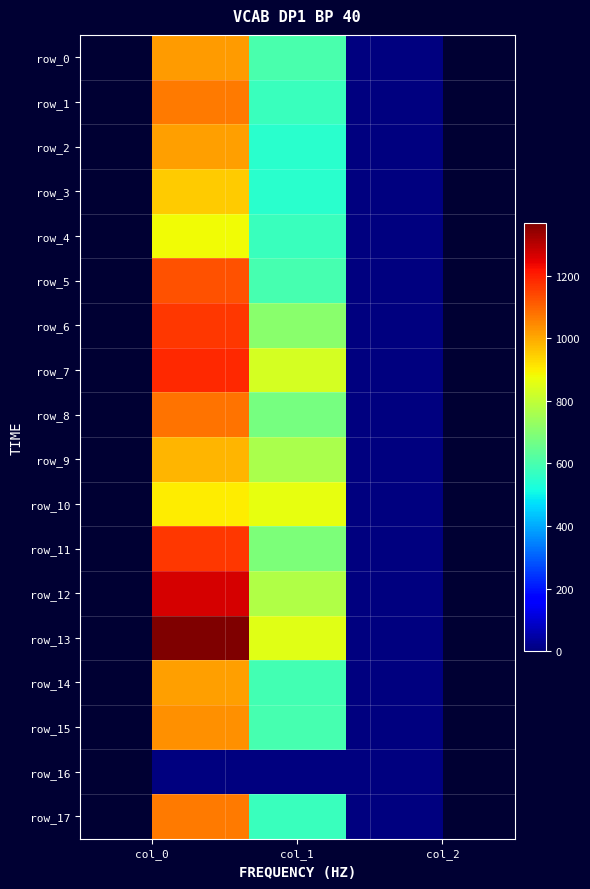

What is the difference between the maximum and minimum values in the row_17 series?

1064.7